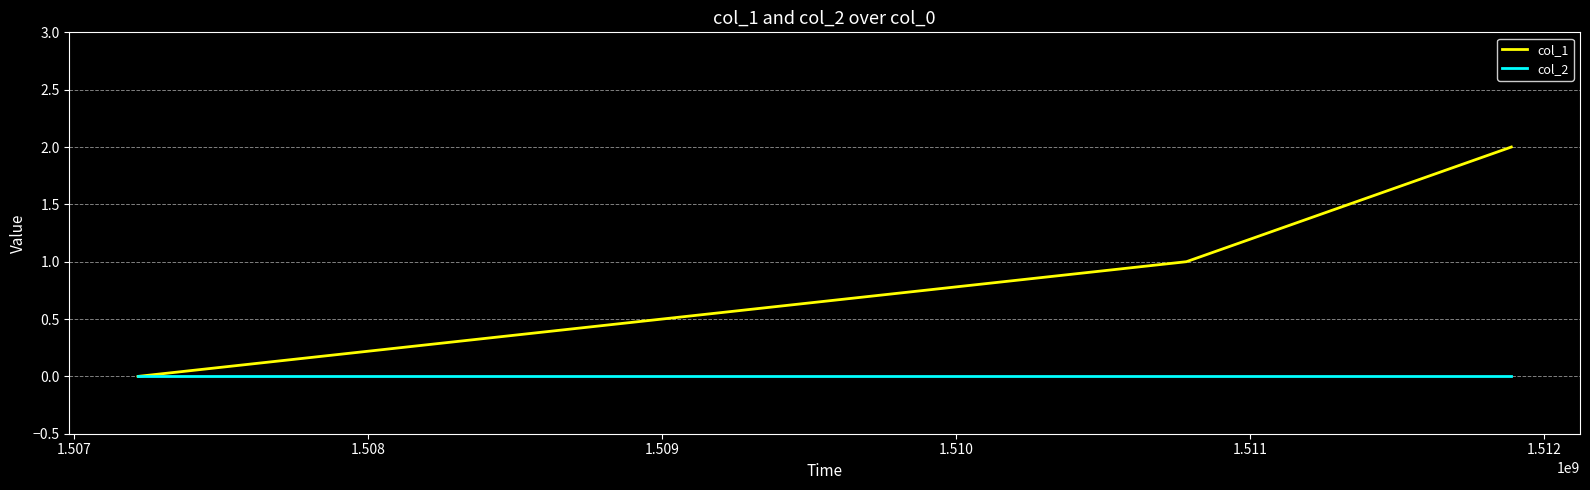

How many lines are shown in the chart?

2